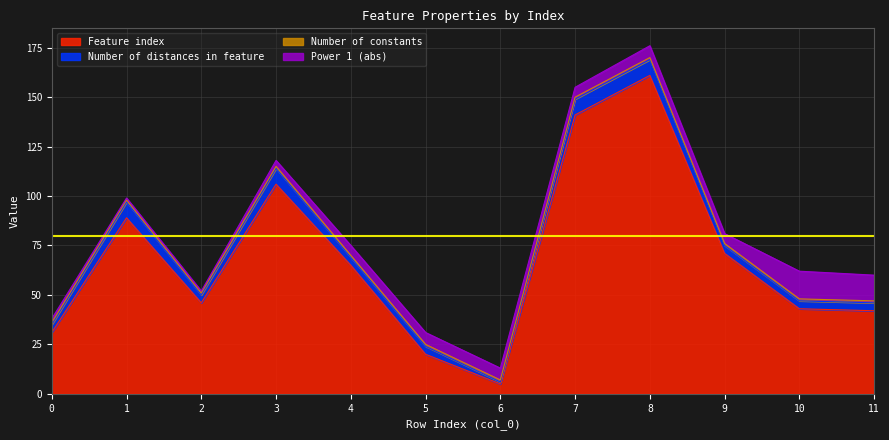

The Feature index series shows 20 at 5. True or false?

True